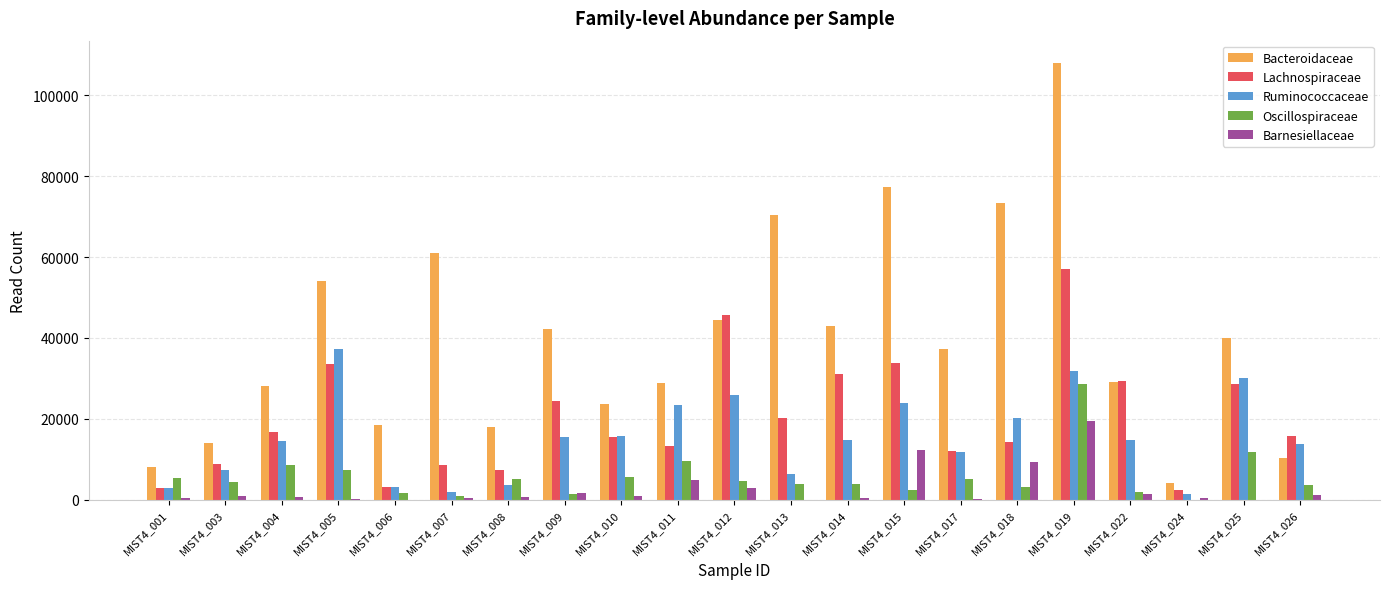

At which label is Barnesiellaceae closest to 9758?

MIST4_018